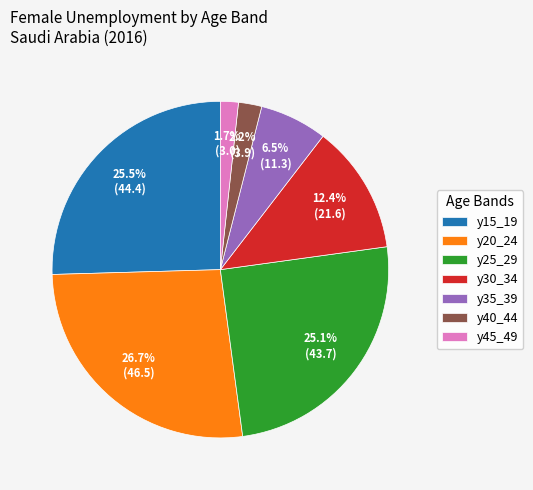

Count the number of slices in the pie.

7